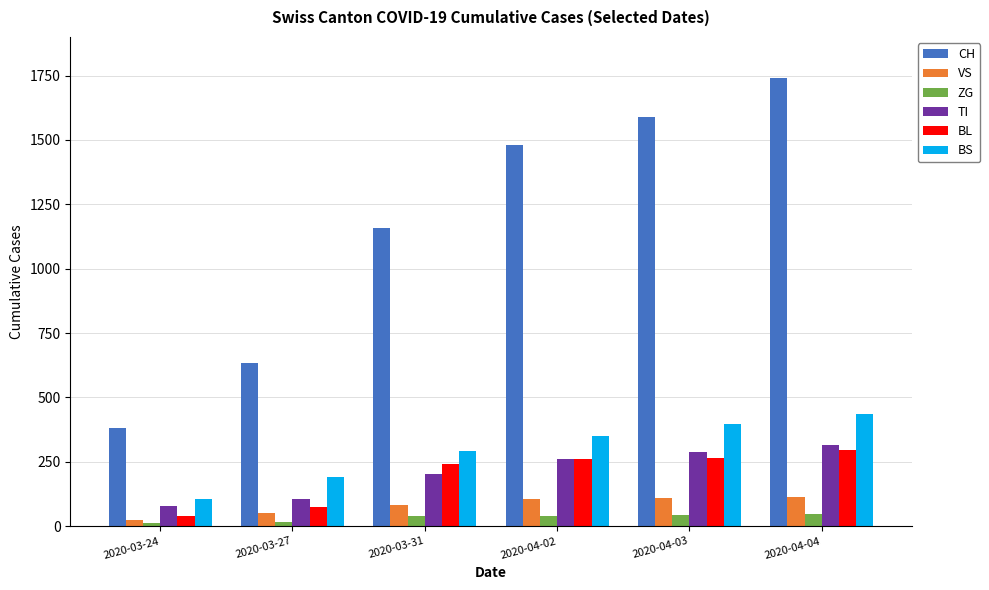

What is the minimum value for VS?

25